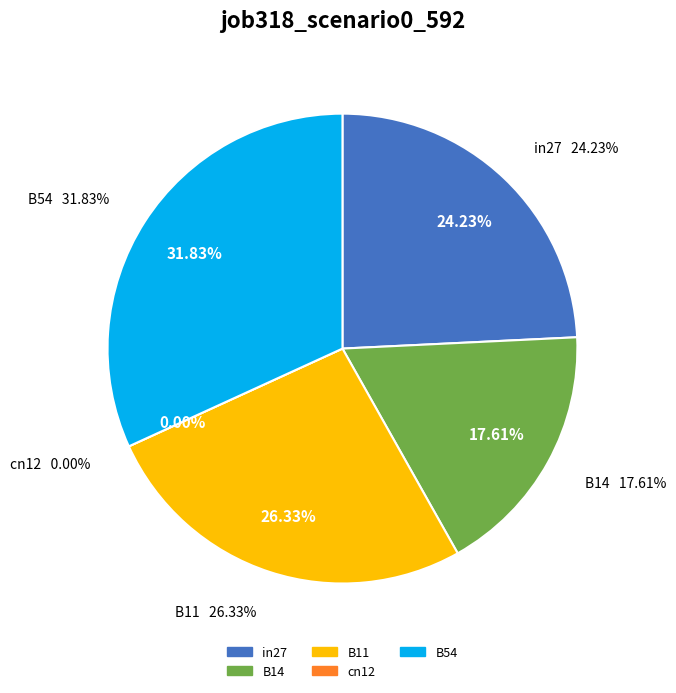

Count the number of slices in the pie.

5